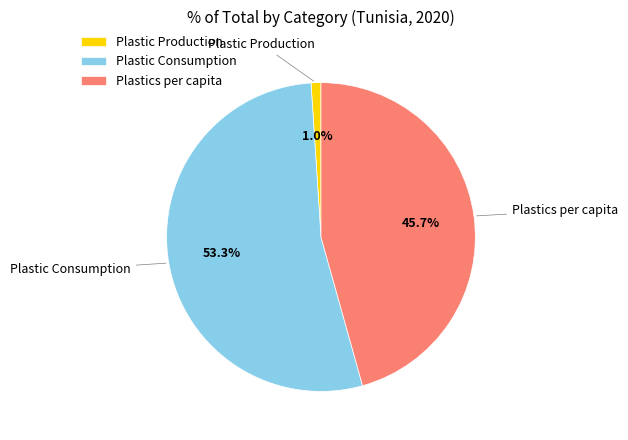

To the nearest percent, what is the difference between the largest and smallest slice percentages?

52%